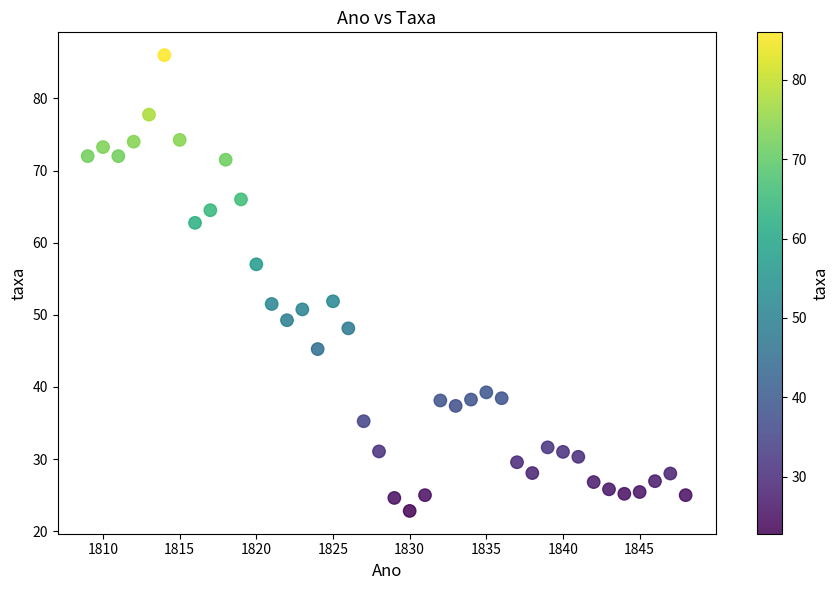

What is the range of X values (max minus min)?

39.0